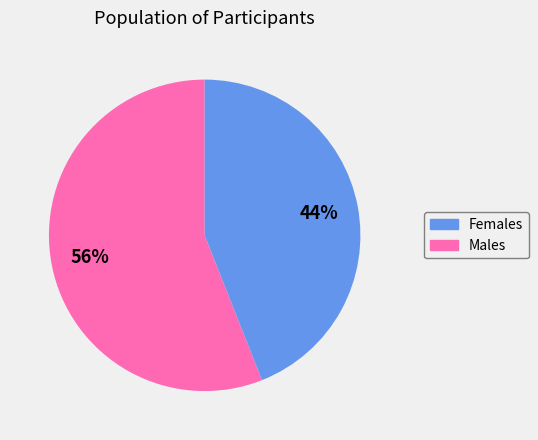

Is there any slice that represents more than half of the pie?

Yes